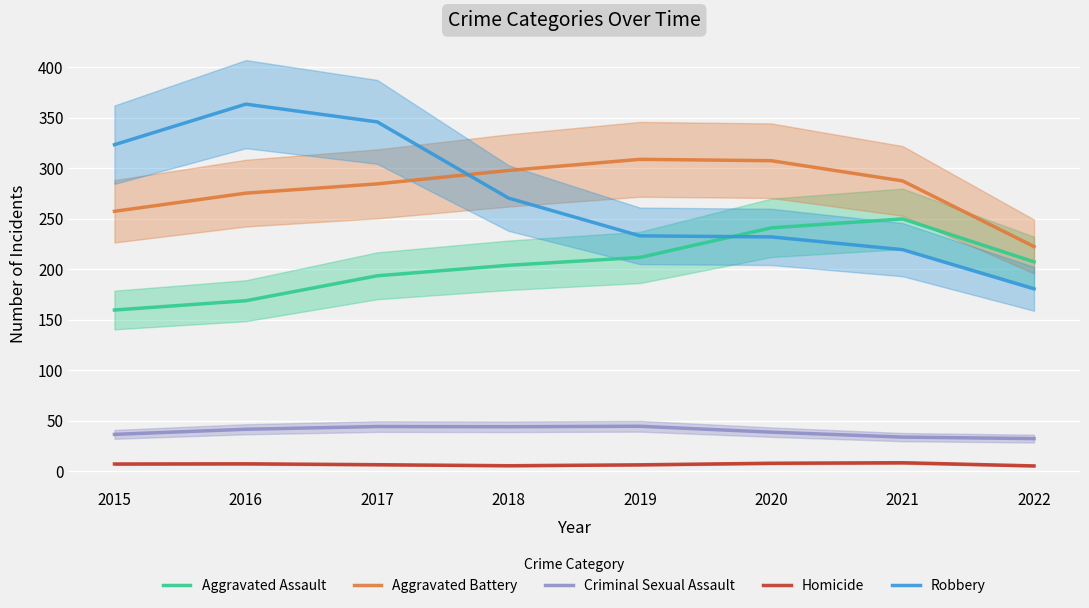

Reading right to left, list all the values displayed in this chart.

Aggravated Assault: 2022=207.2	2021=249.7	2020=240.9	2019=211.6	2018=203.8	2017=193.4	2016=168.8	2015=159.6
Aggravated Battery: 2022=222.4	2021=287.3	2020=307.3	2019=308.6	2018=297.6	2017=284.4	2016=275.2	2015=257.2
Criminal Sexual Assault: 2022=32.3	2021=33.8	2020=38.7	2019=44.6	2018=44.1	2017=44.3	2016=41.6	2015=36.5
Homicide: 2022=5.3	2021=8.5	2020=8.0	2019=6.4	2018=5.5	2017=6.5	2016=7.4	2015=7.2
Robbery: 2022=180.5	2021=219.3	2020=231.9	2019=232.9	2018=270.3	2017=345.7	2016=363.2	2015=323.1